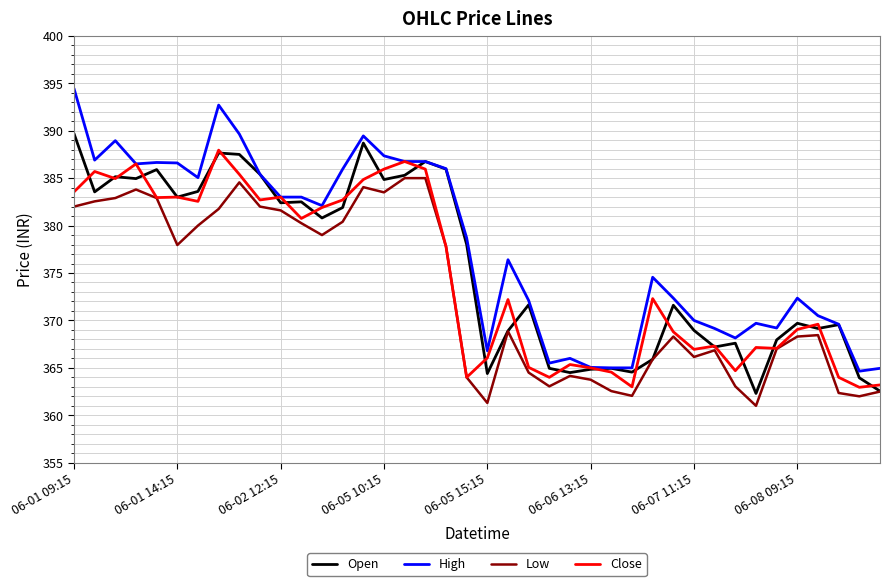

Which series has the widest spread of values?

High